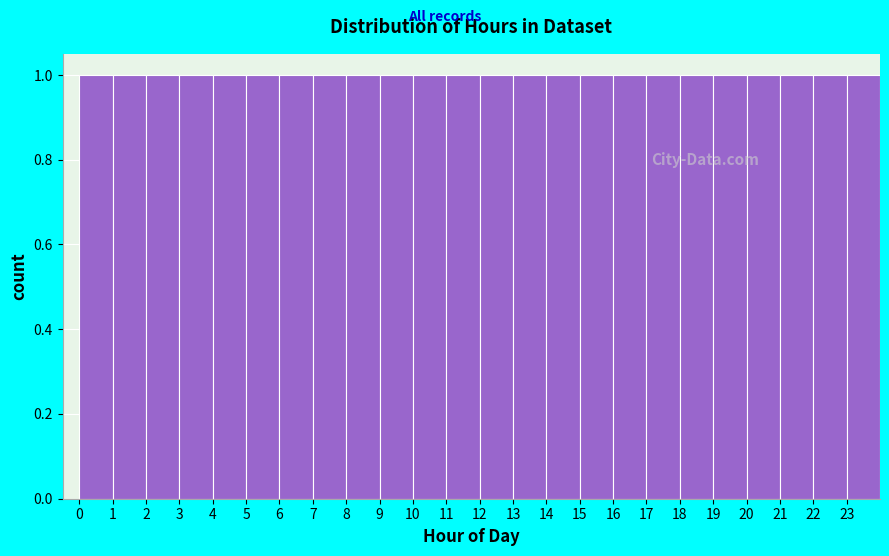

Reading left to right, transcribe this chart: for each bar, give the range it covers on the x-axis and its height. The values are not printed on the chart, so give them approximately, as read against the axis.

0 to 1: 1
1 to 2: 1
2 to 3: 1
3 to 4: 1
4 to 5: 1
5 to 6: 1
6 to 7: 1
7 to 8: 1
8 to 9: 1
9 to 10: 1
10 to 11: 1
11 to 12: 1
12 to 13: 1
13 to 14: 1
14 to 15: 1
15 to 16: 1
16 to 17: 1
17 to 18: 1
18 to 19: 1
19 to 20: 1
20 to 21: 1
21 to 22: 1
22 to 23: 1
23 to 24: 1